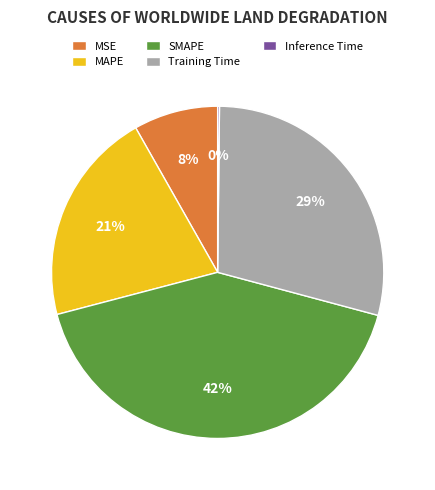

To the nearest percent, what is the difference between the largest and smallest slice percentages?

42%